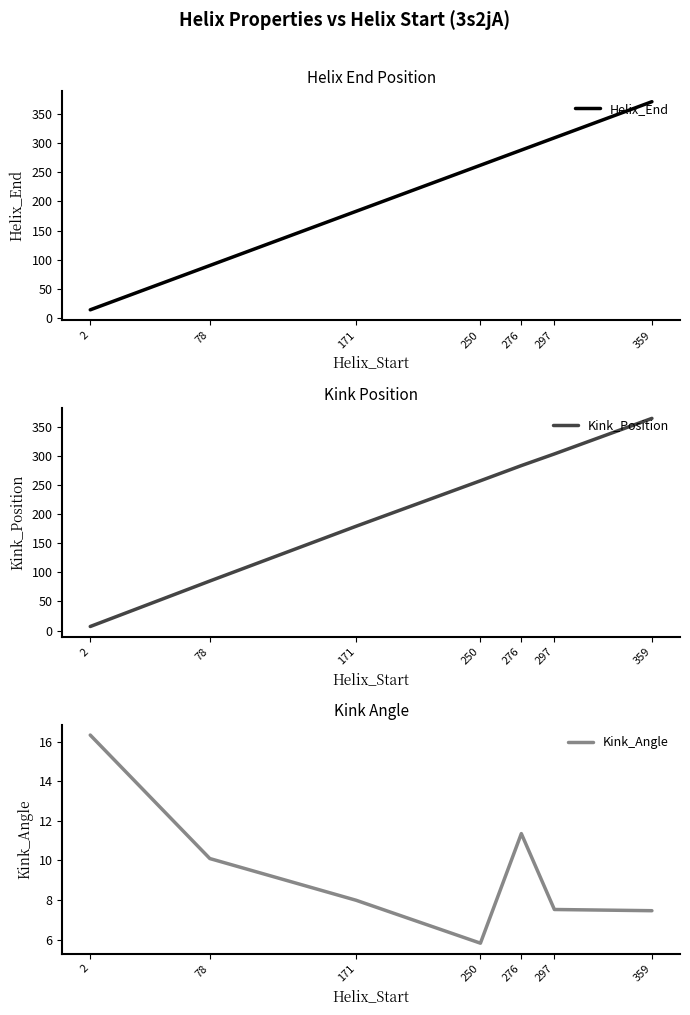

At 171, list the series in order from largest to smallest.

Helix_End, Kink_Position, Kink_Angle